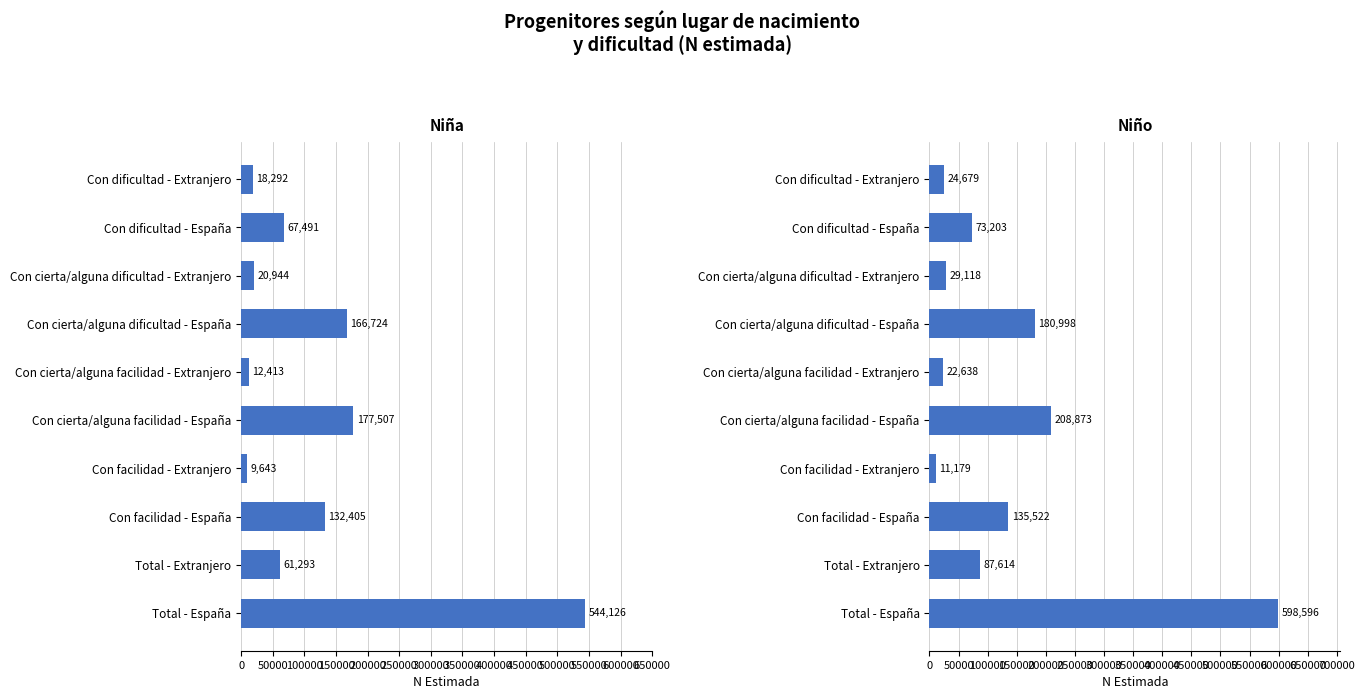

Reading right to left, list all the values displayed in this chart.

Niña: 544126	61293	132405	9643	177507	12413	166724	20944	67491	18292
Niño: 598596	87614	135522	11179	208873	22638	180998	29118	73203	24679